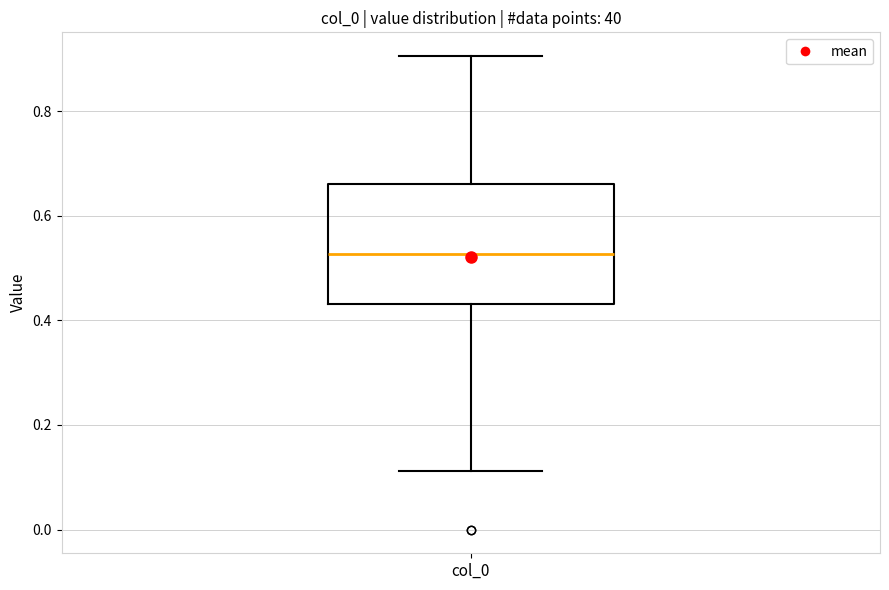

Read this box plot against the y-axis: the position of the median line, the range covered by the box, and the ends of both whiskers. The values are not printed on the chart, so give them approximately, as read against the axis.

median 0.52, box 0.44 to 0.66, whiskers 0.12 to 0.90